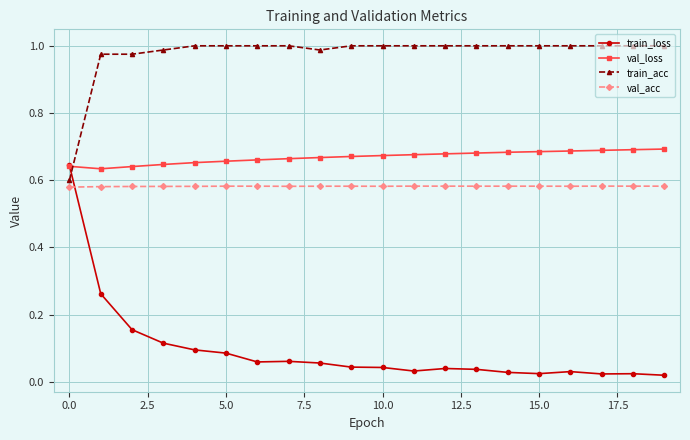

Which series has the largest total across all categories?

train_acc